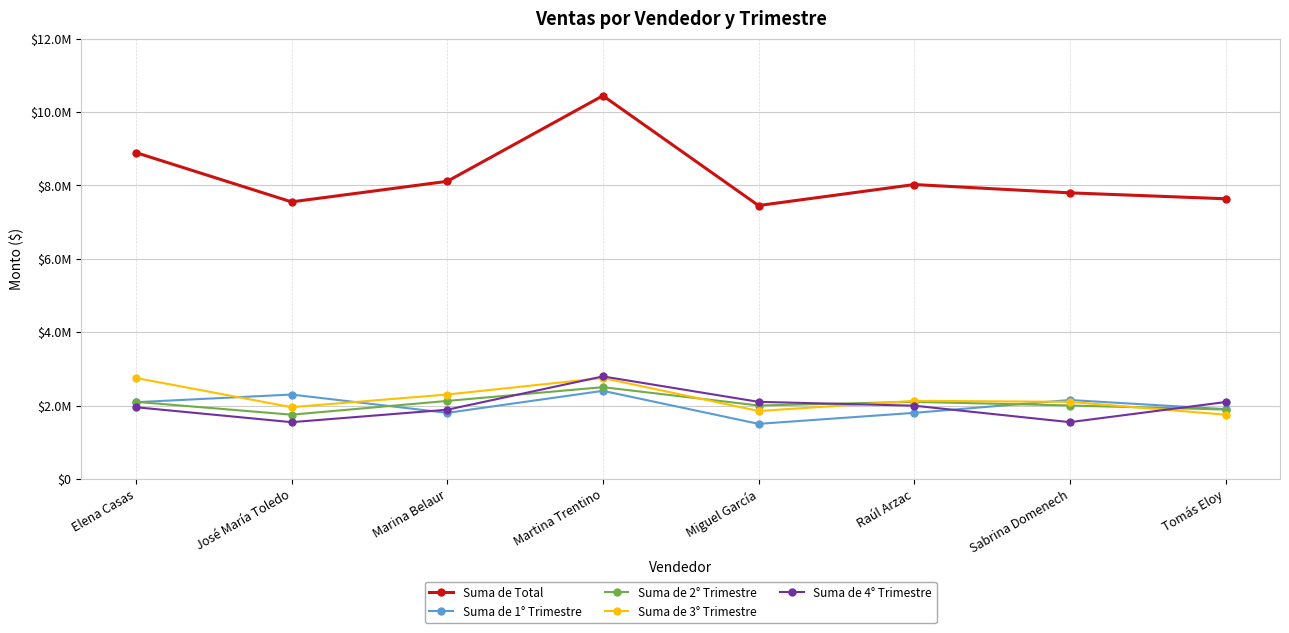

What are all the series names shown in the legend?

Suma de Total, Suma de 1° Trimestre, Suma de 2° Trimestre, Suma de 3° Trimestre, Suma de 4° Trimestre